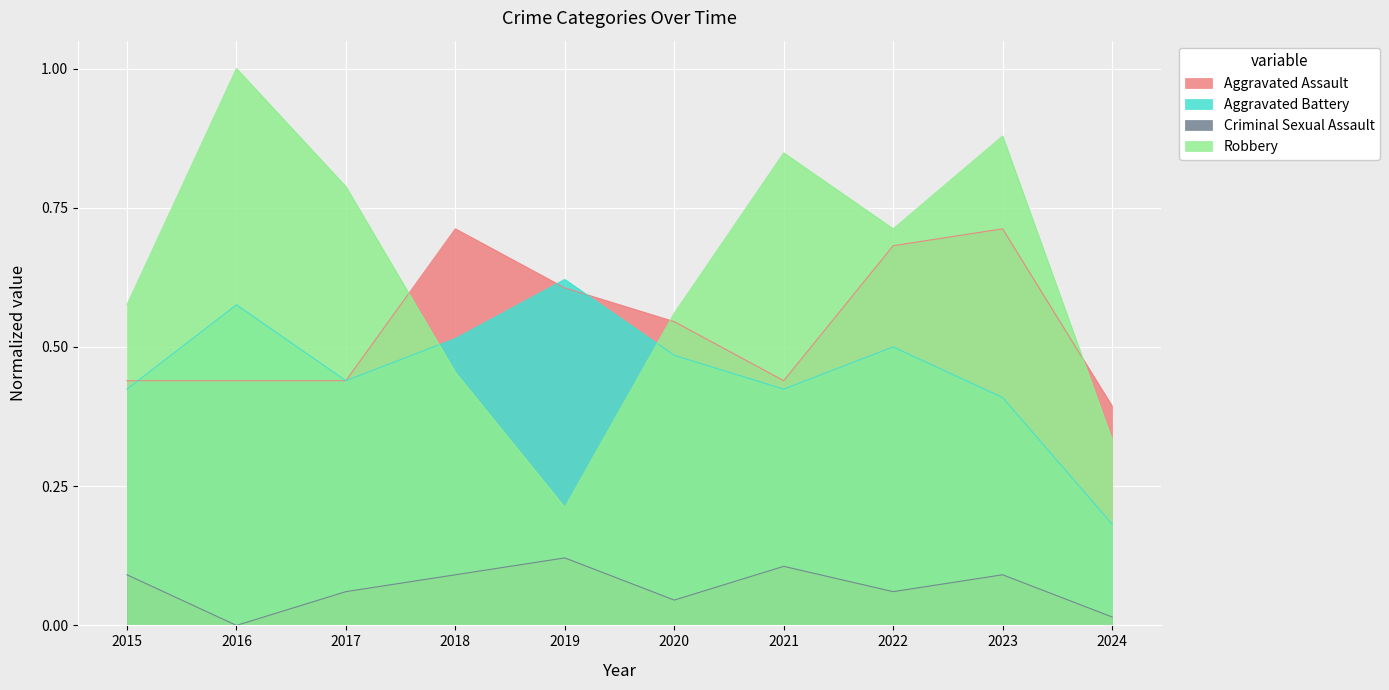

In Robbery, how many points are higher than both neighbors (excluding endpoints)?

3